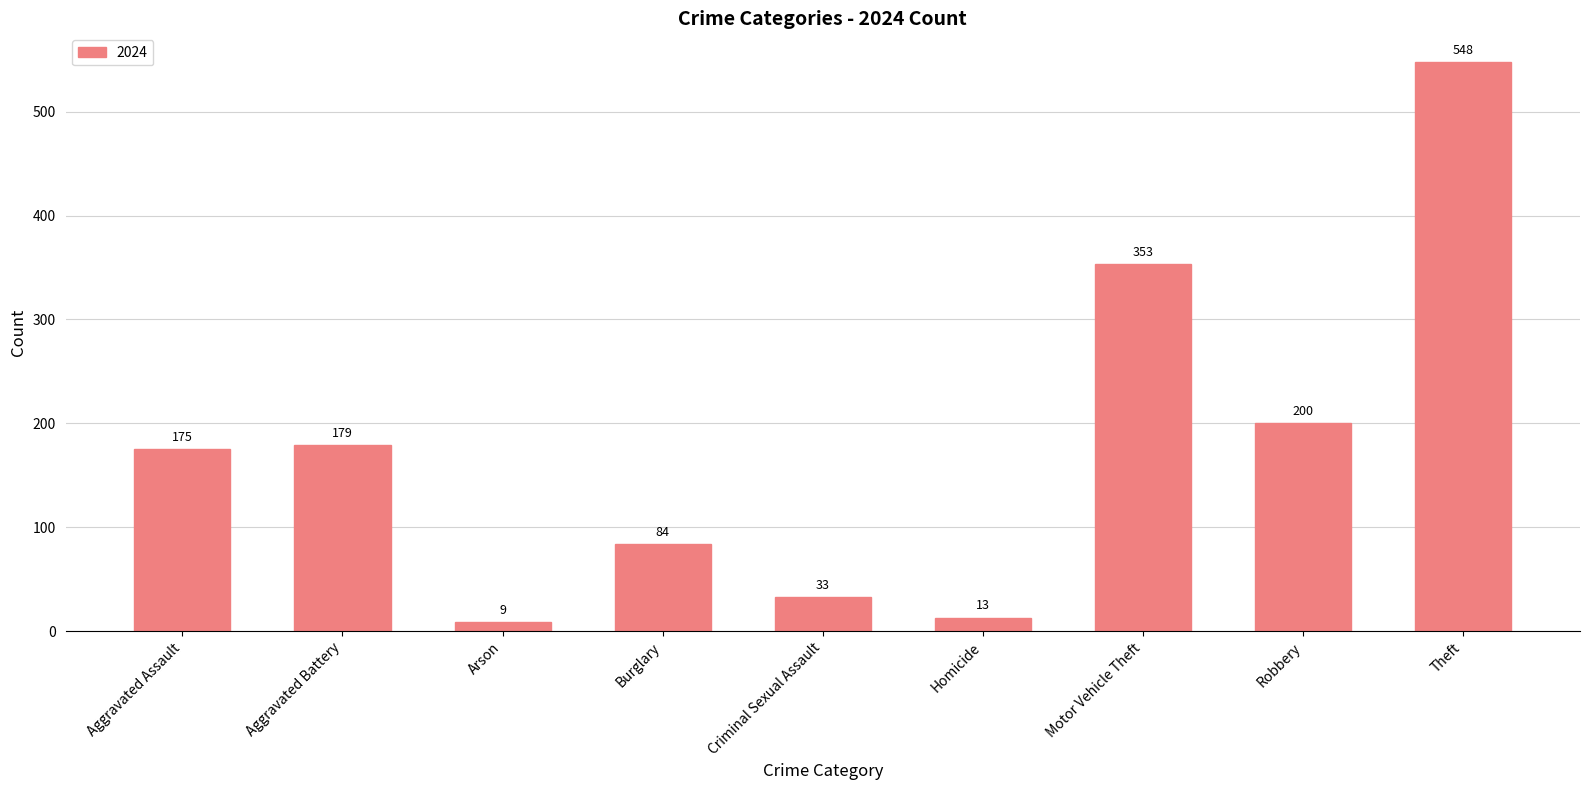

Reading left to right, extract all data points from this chart.

175	179	9	84	33	13	353	200	548